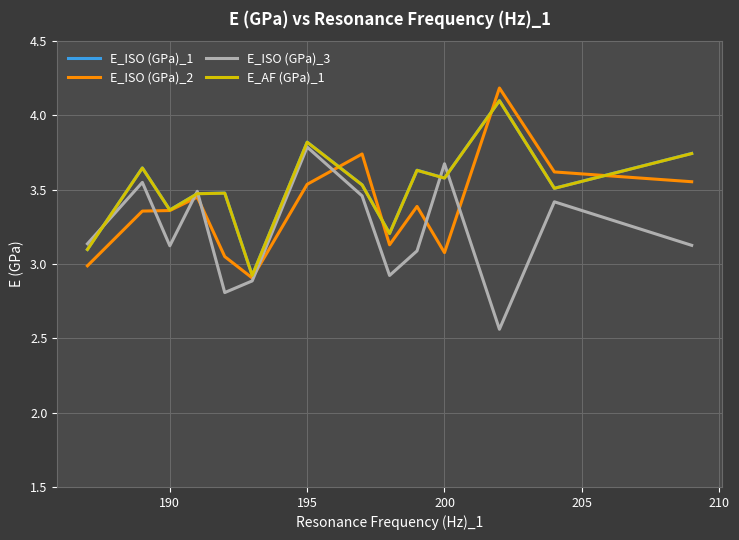

What is the greatest value displayed?

4.2